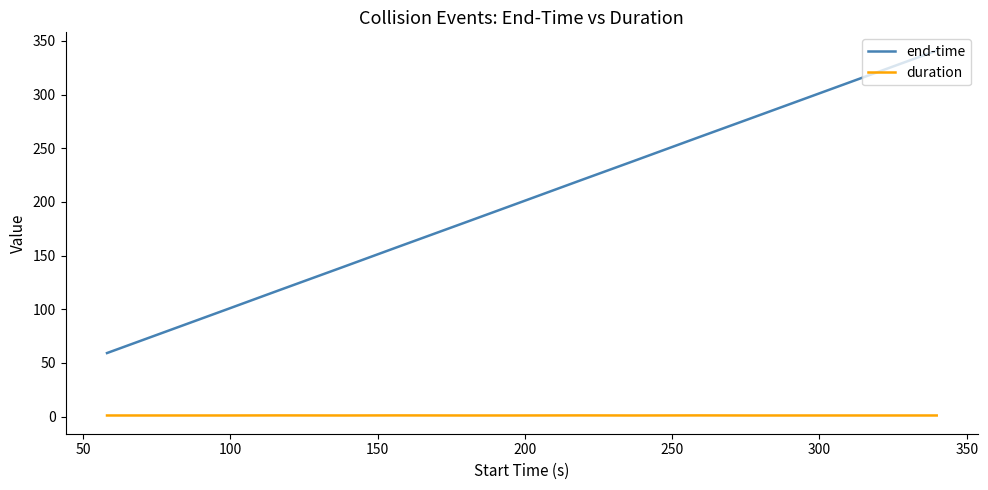

What is the average value of the duration series?

1.1